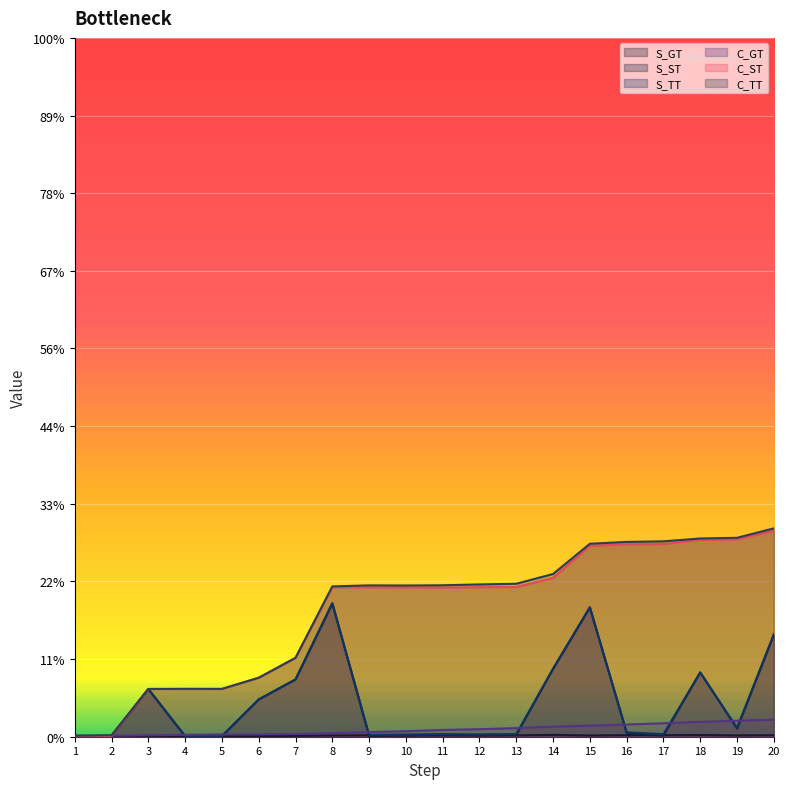

At which category does the chart reach its peak across all series?

20